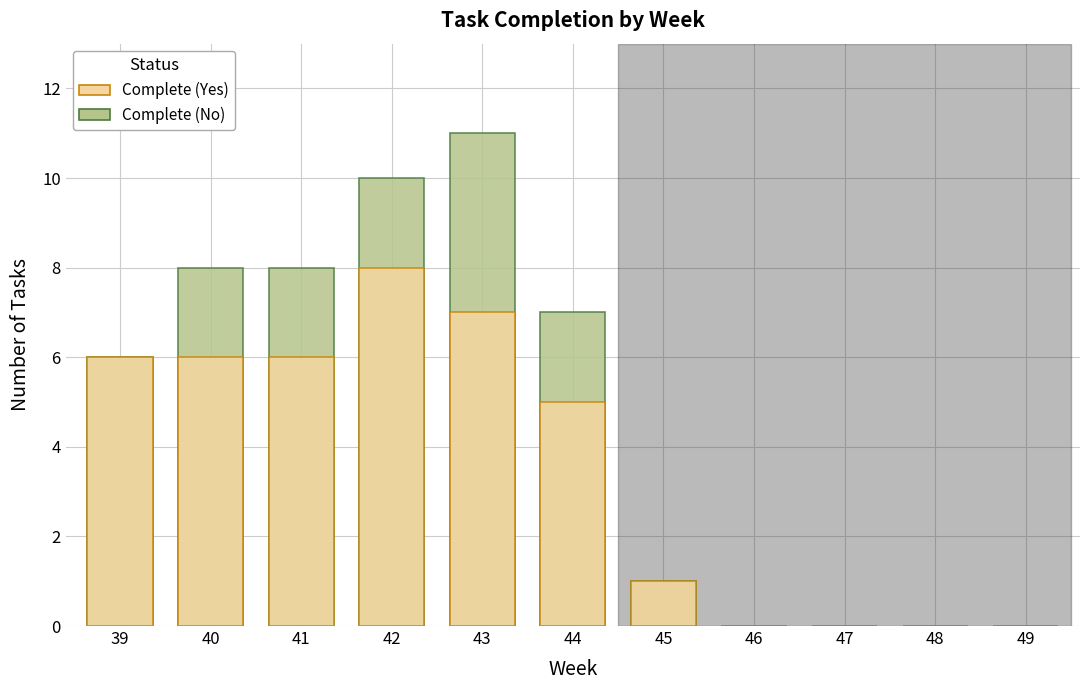

What are all the series names shown in the legend?

Complete (No), Complete (Yes)